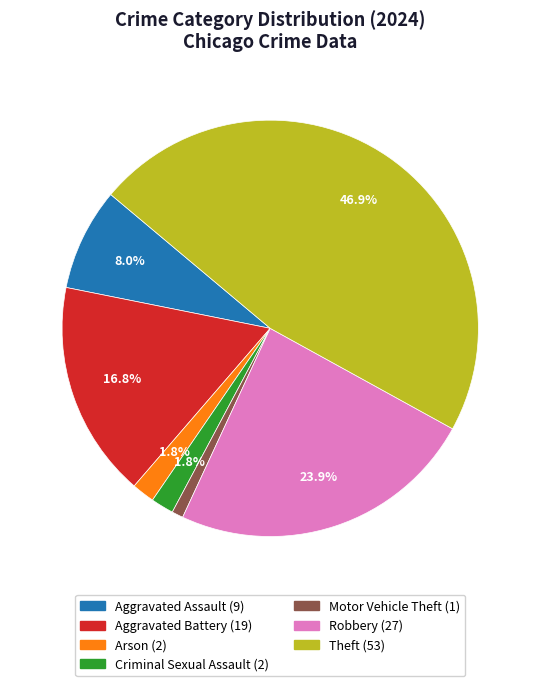

Does any single category account for the majority?

No